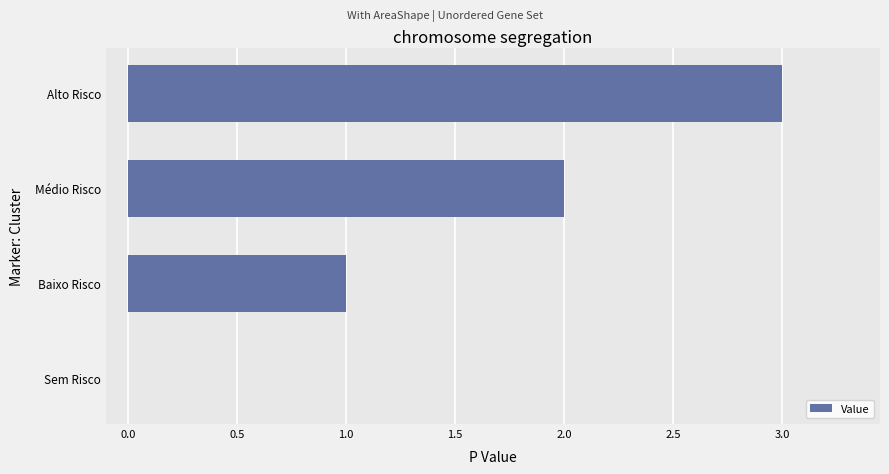

Which category has the highest value across all series?

Alto Risco